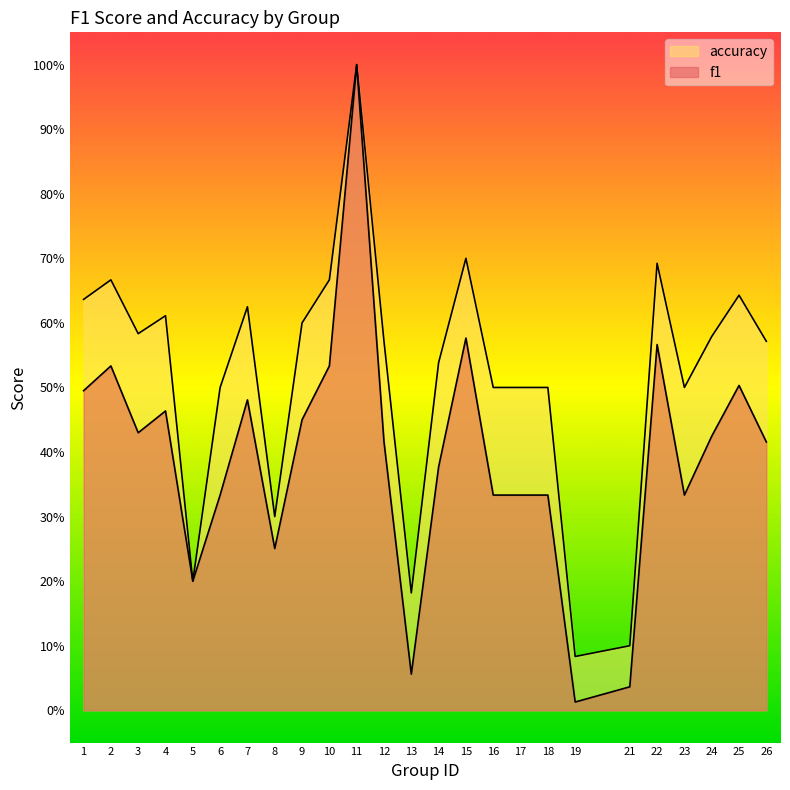

The value of accuracy at 25 is 0.6. True or false?

True